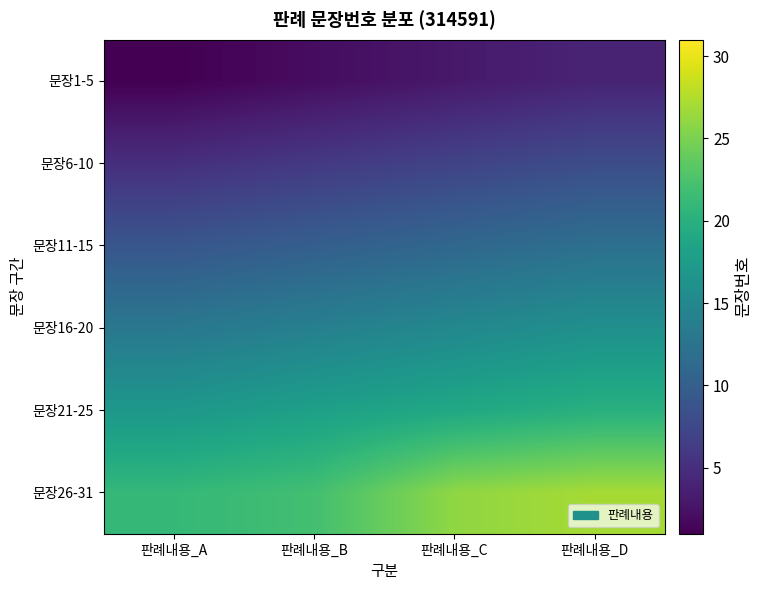

Which has a higher value, 판례내용_A or 판례내용_B?

판례내용_B